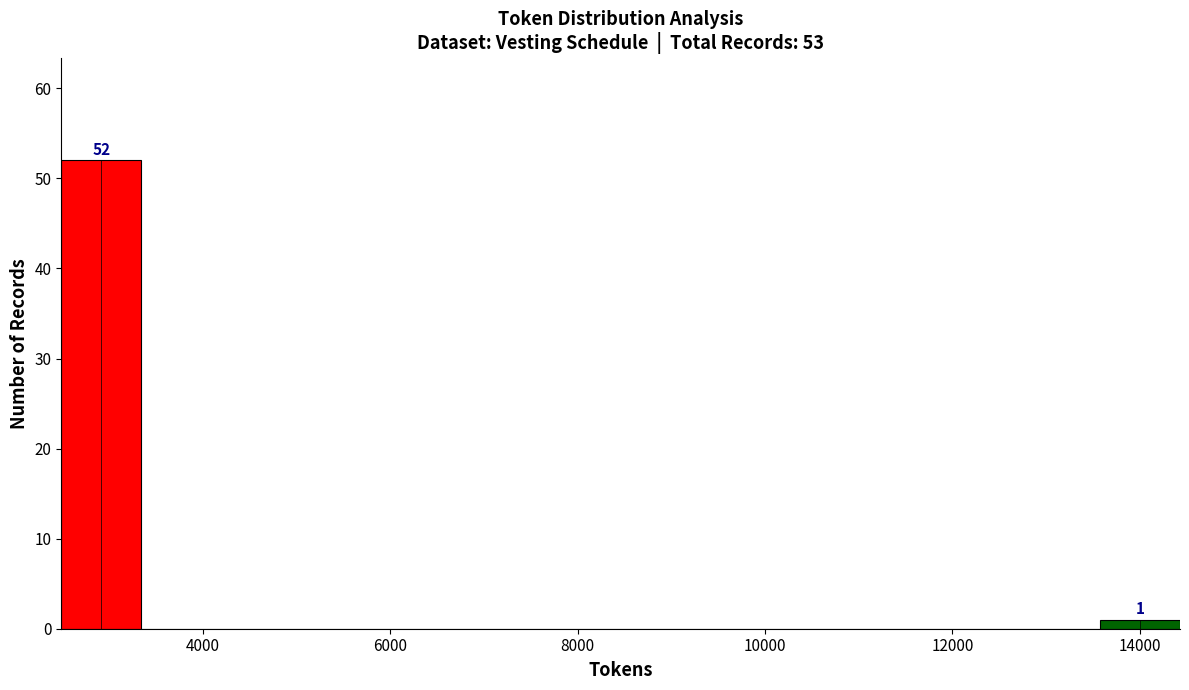

Over which range of the x-axis is the bar tallest?

2400 to 3400